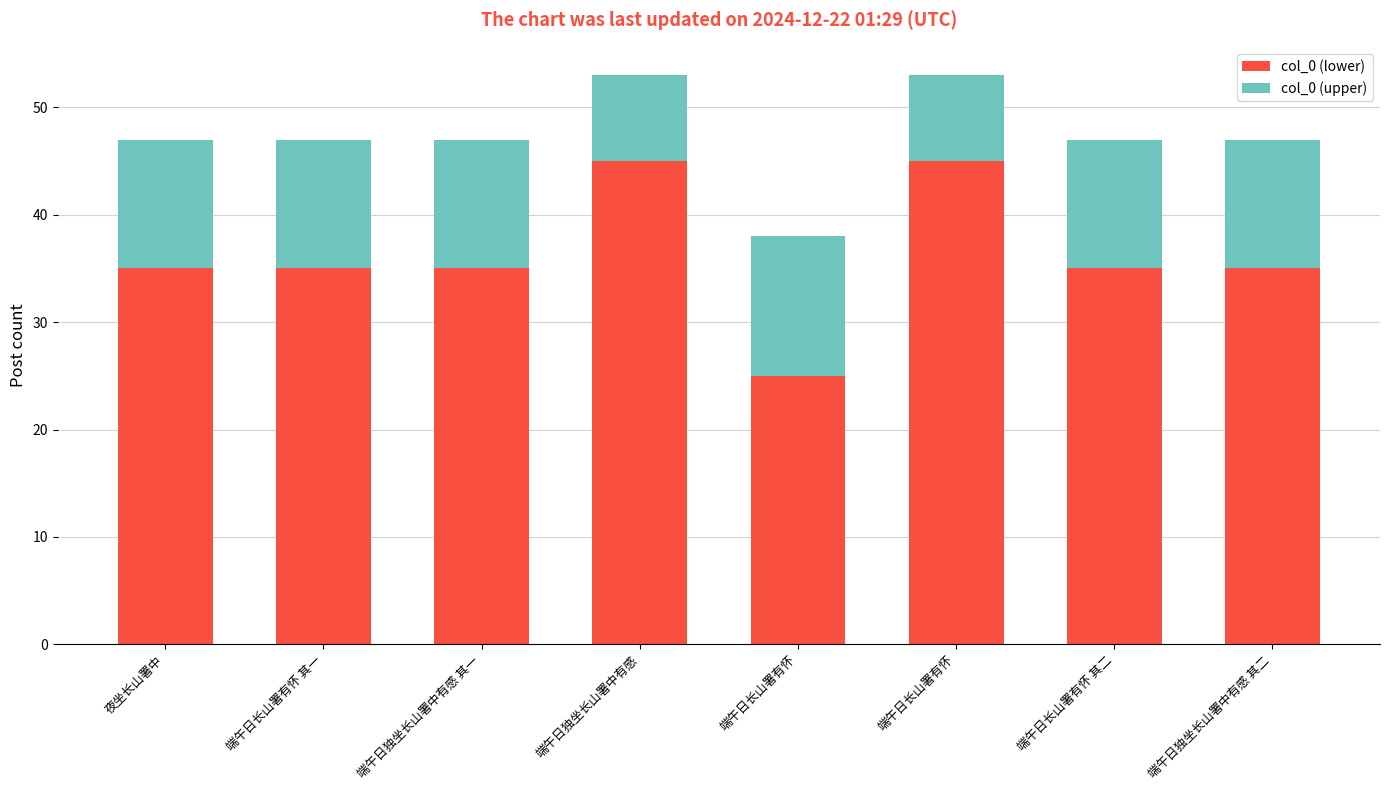

Count the col_0 (lower) values in the range 35 to 45.

7